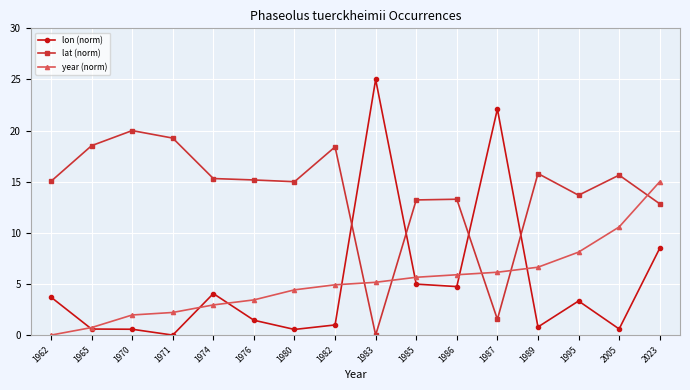

Is it true that lat (norm) equals 27.4 at 1974?

False